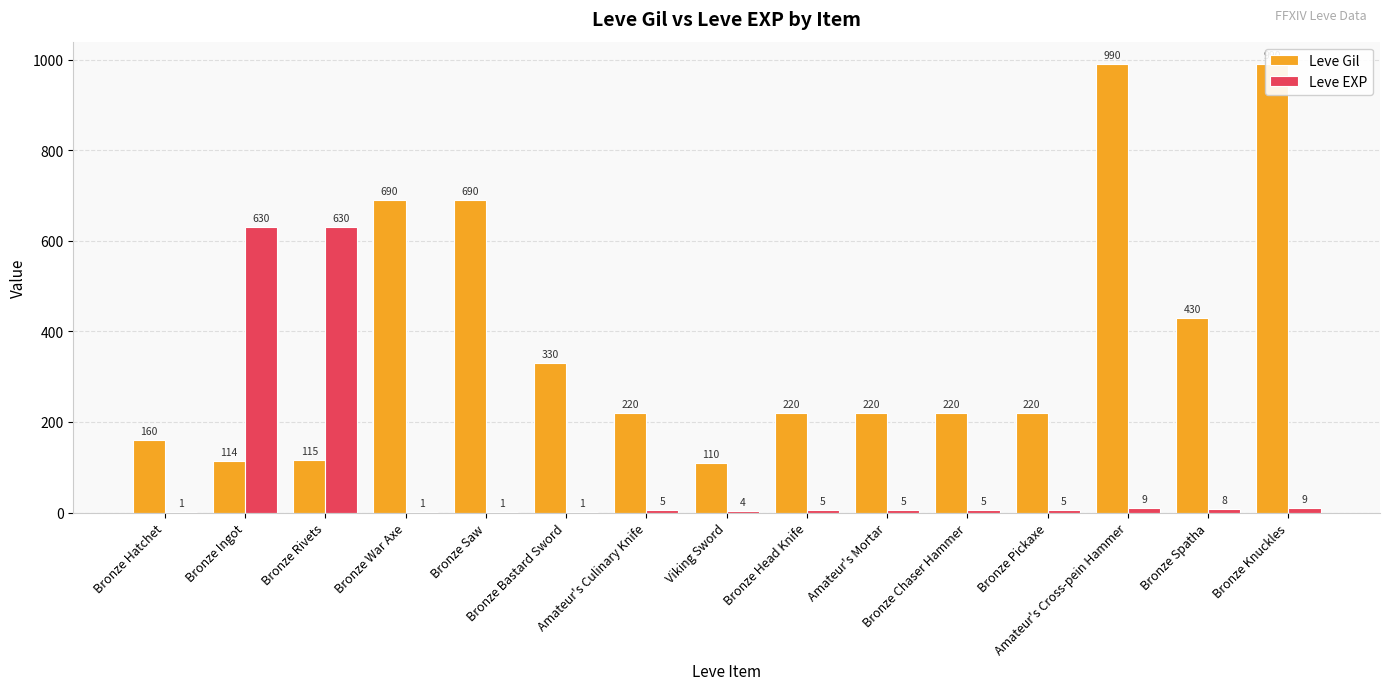

The Leve EXP series shows 1 at Bronze Bastard Sword. True or false?

True